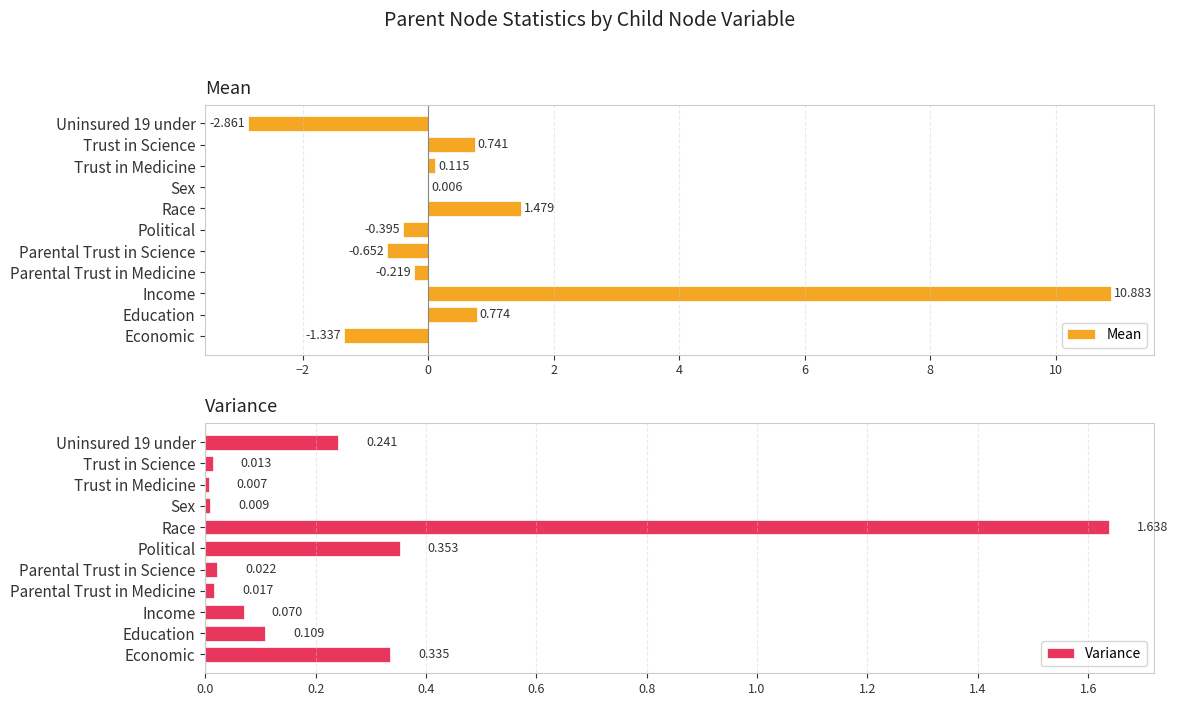

What is the value of the Mean bar at the 1st from the left?

-1.3